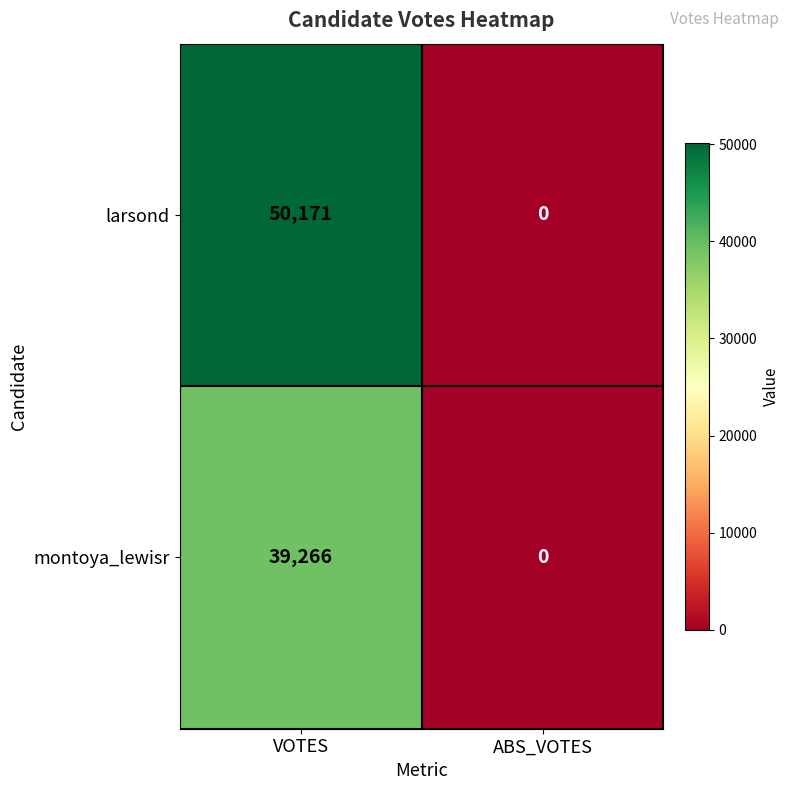

Read the montoya_lewisr value at VOTES, to the nearest 10.

39270